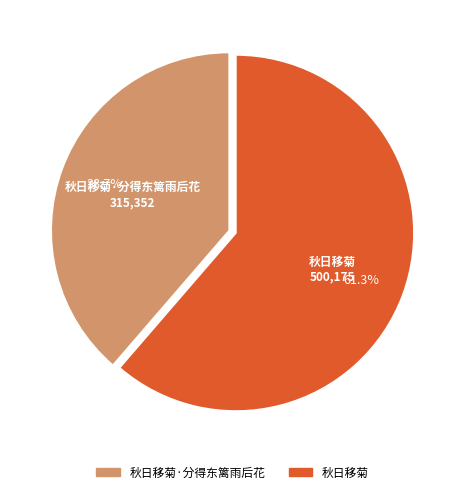

Which has a higher value, 秋日移菊·分得东篱雨后花 or 秋日移菊?

秋日移菊